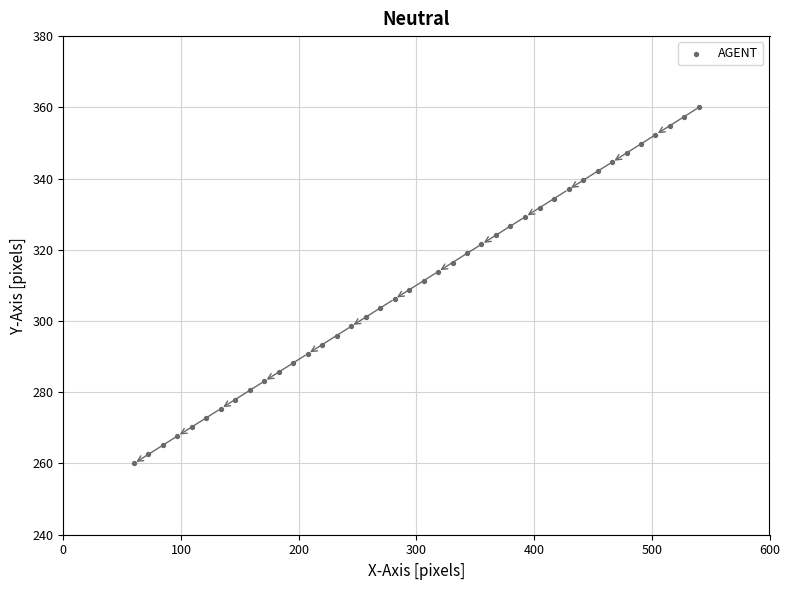

What is the range of Y values (max minus min)?

100.0